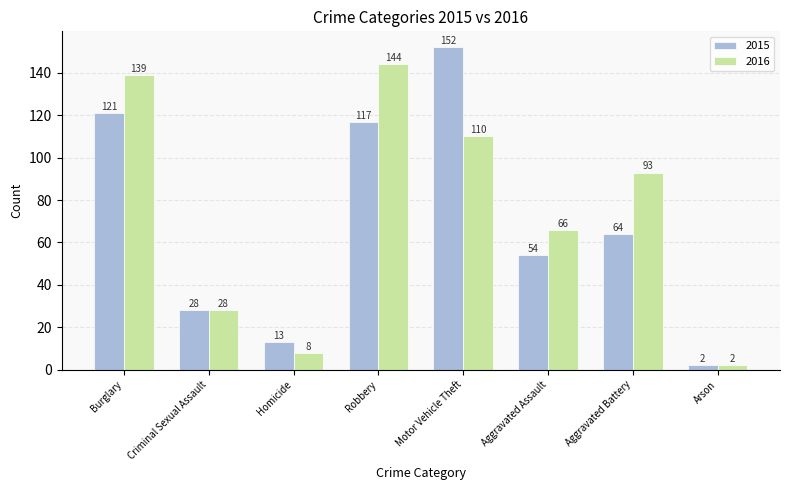

Which series changed the most between Homicide and Robbery?

2016